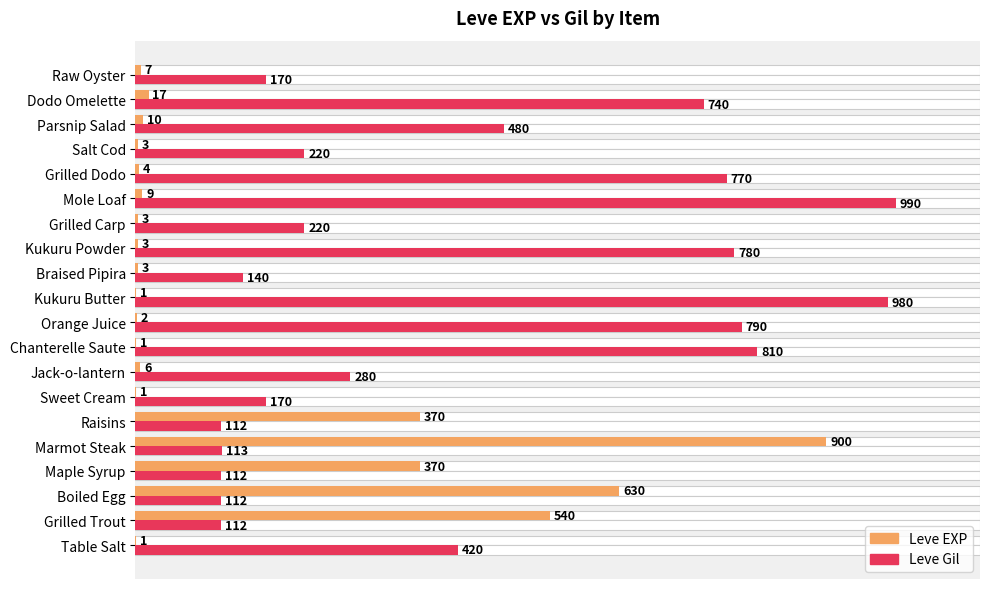

True or false: Leve Gil has a value of 263 at Sweet Cream.

False